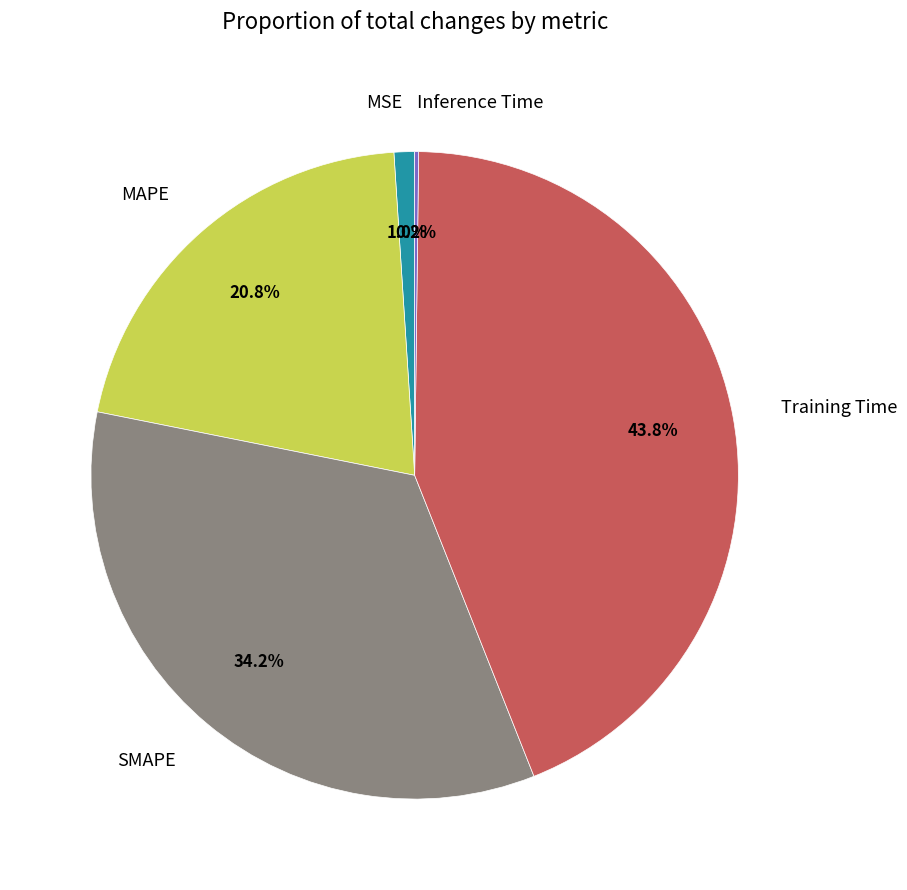

Which has a higher value, Training Time or MAPE?

Training Time